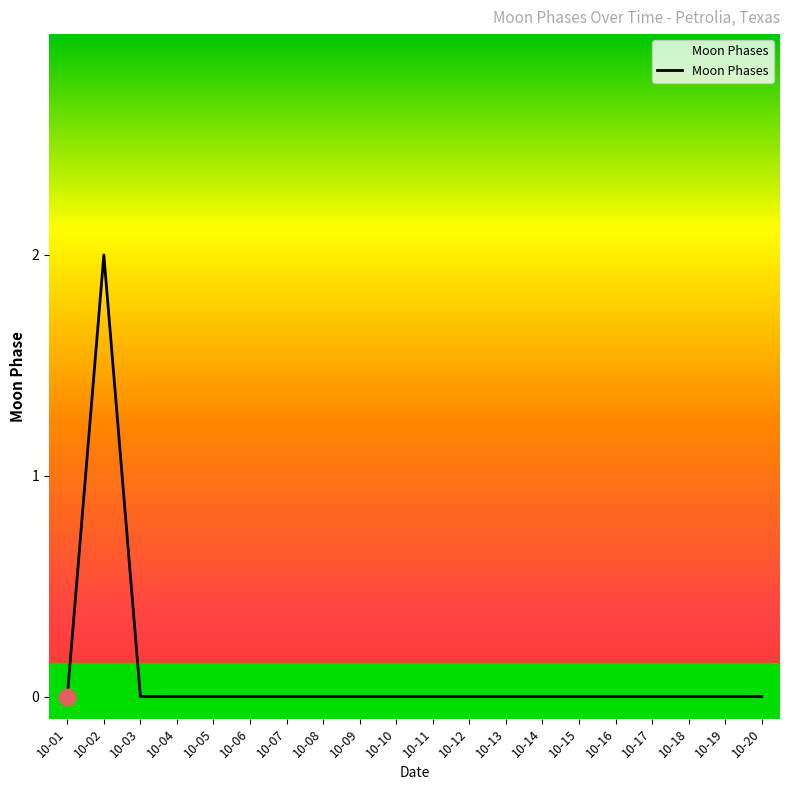

Which category has the highest value across all series?

10-02